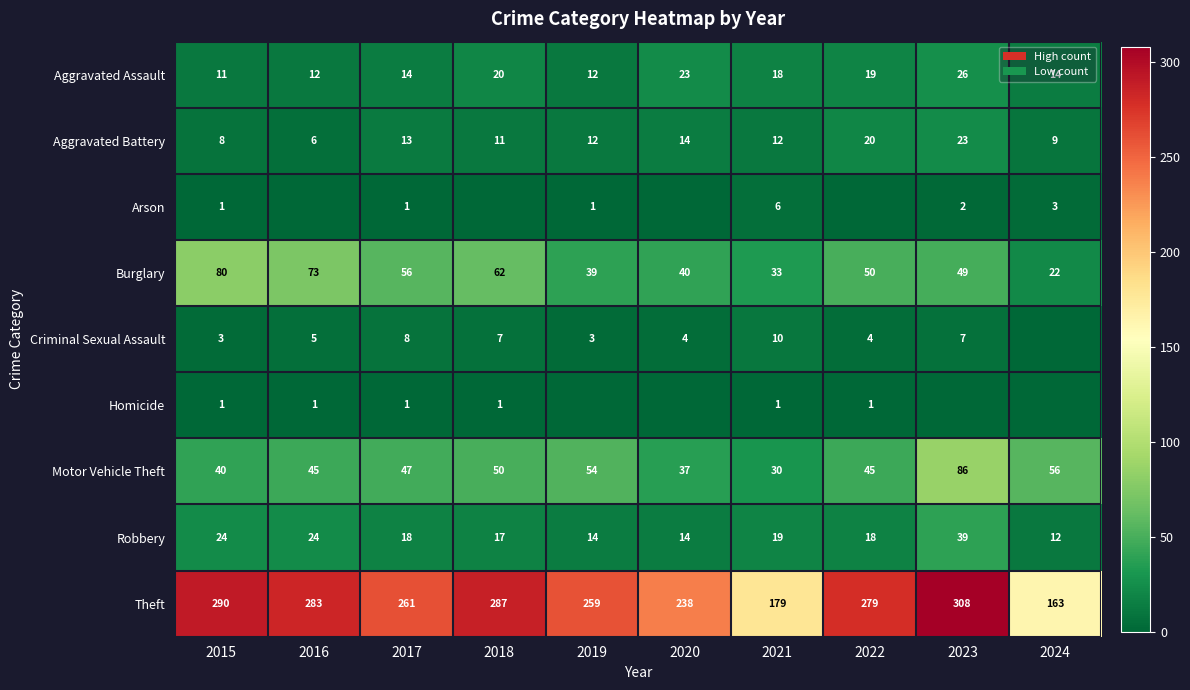

Is it true that Aggravated Assault equals 23 at 2020?

True